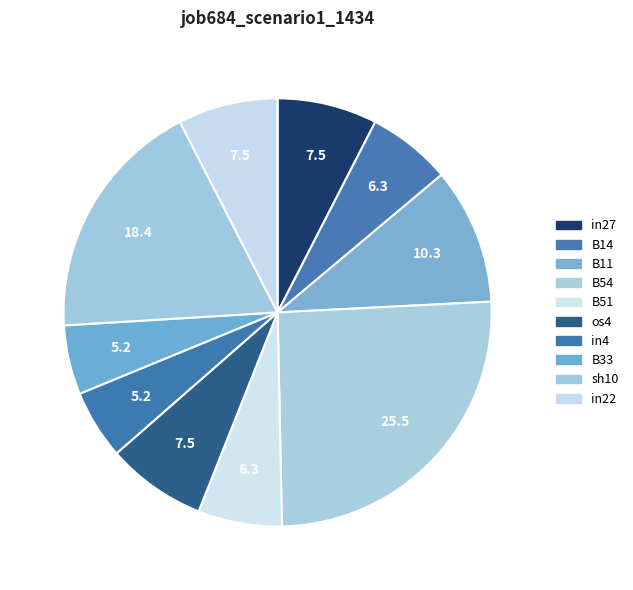

How many segments does this pie chart have?

10